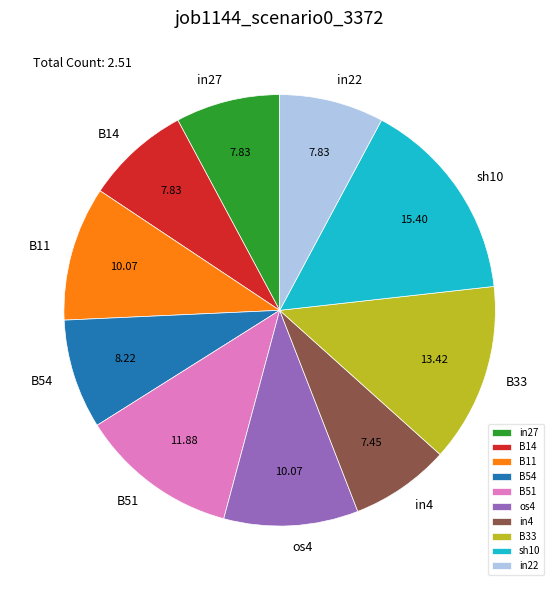

Which has a higher value, os4 or B14?

os4